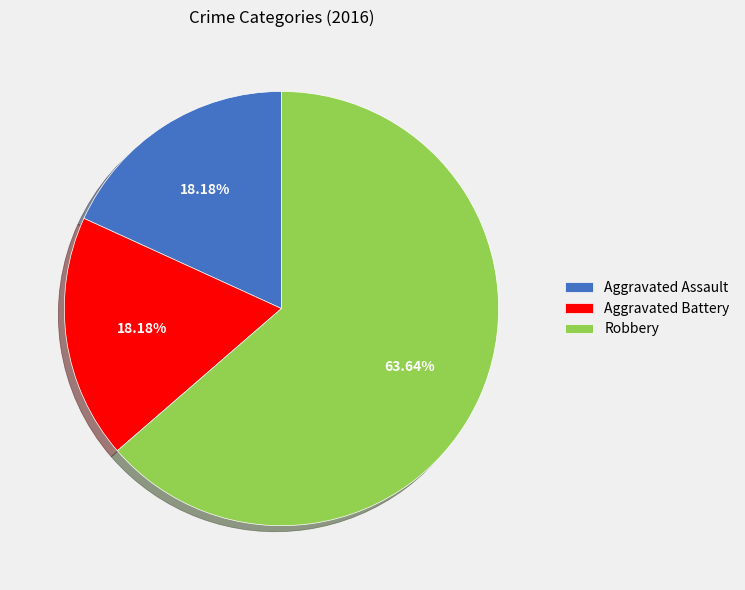

To the nearest percent, what is the combined percentage of Aggravated Battery and Robbery?

82%